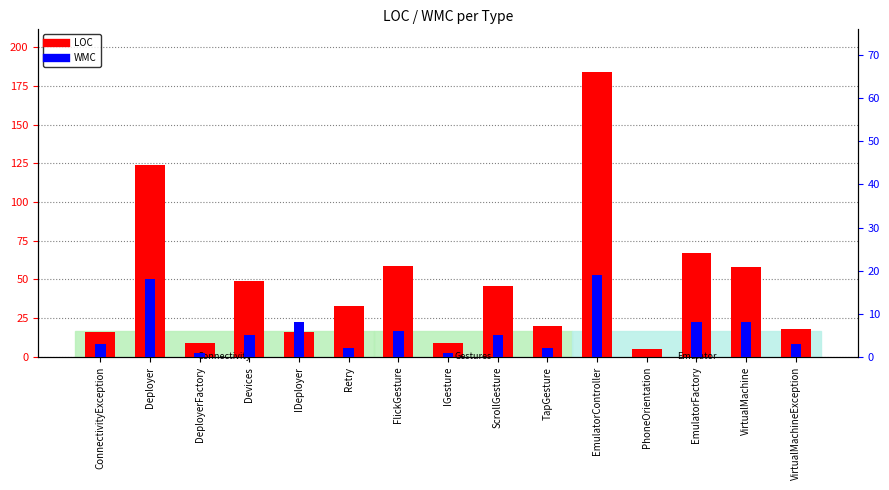

Rank the series at TapGesture from highest to lowest value.

LOC, WMC